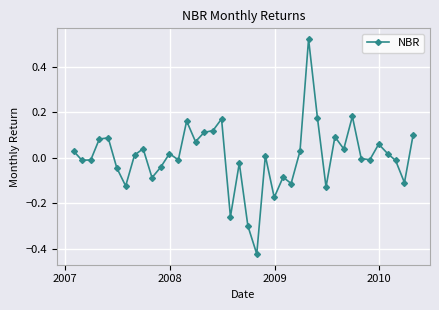

What is the difference between the maximum and second lowest values?

0.8